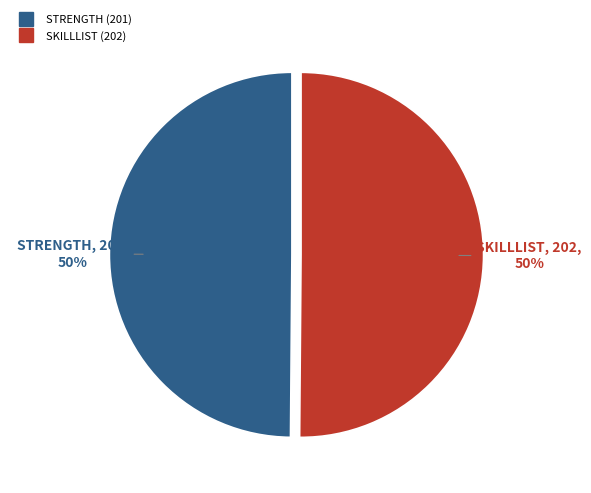

Approximately how many times larger is the value at SKILLLIST compared to STRENGTH?

1.0